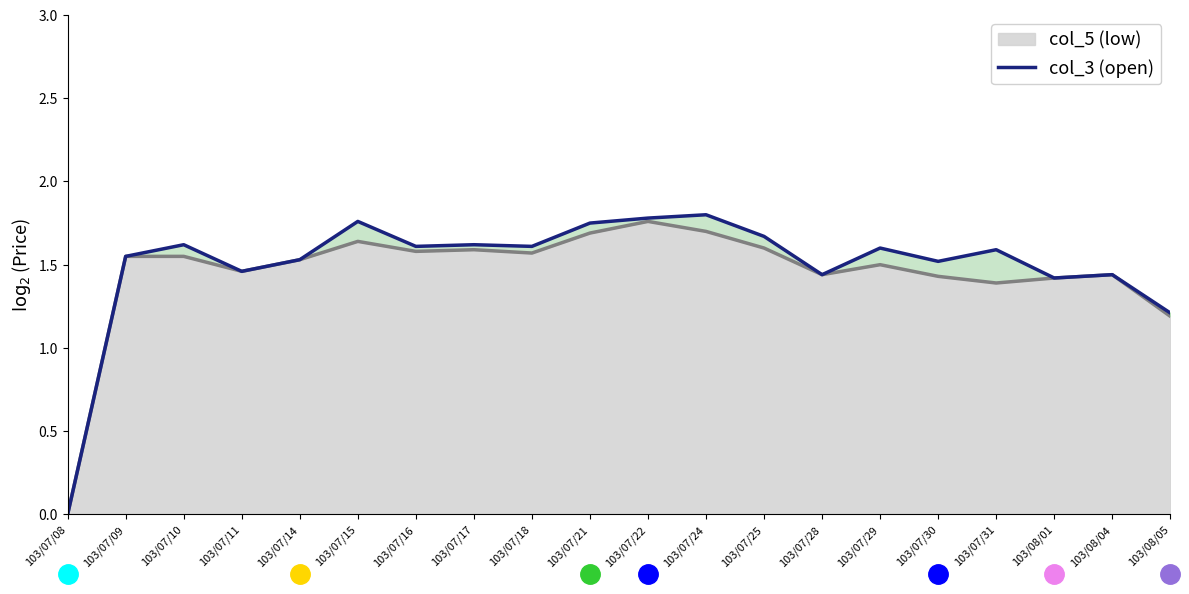

Approximately how many times larger is the value at 103/07/25 compared to 103/08/01?

1.2